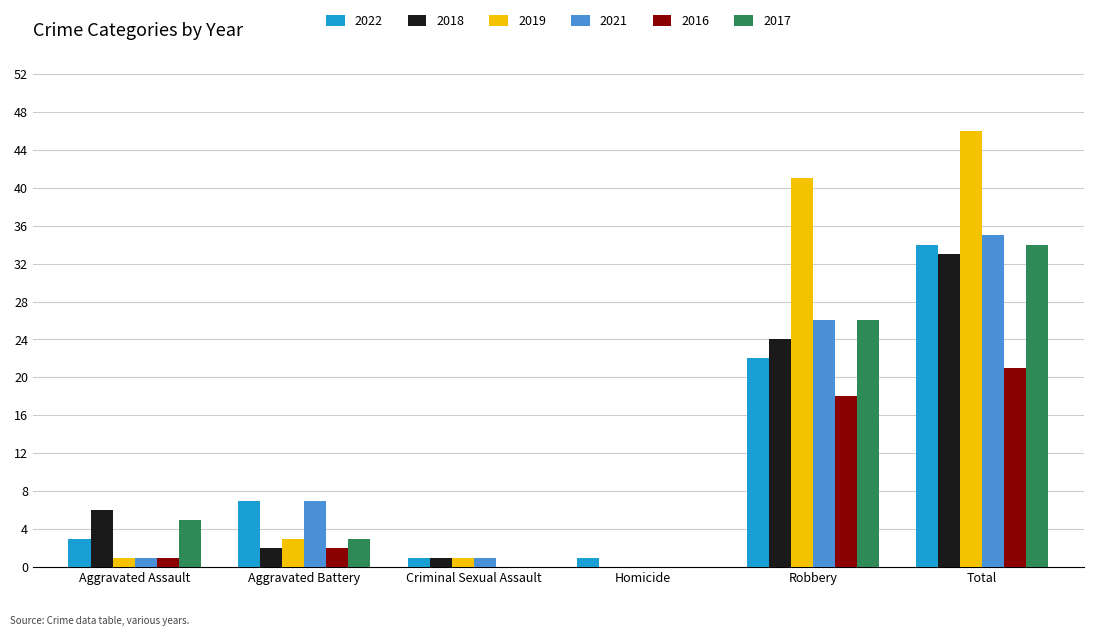

Is it true that 2017 equals 26 at Robbery?

True